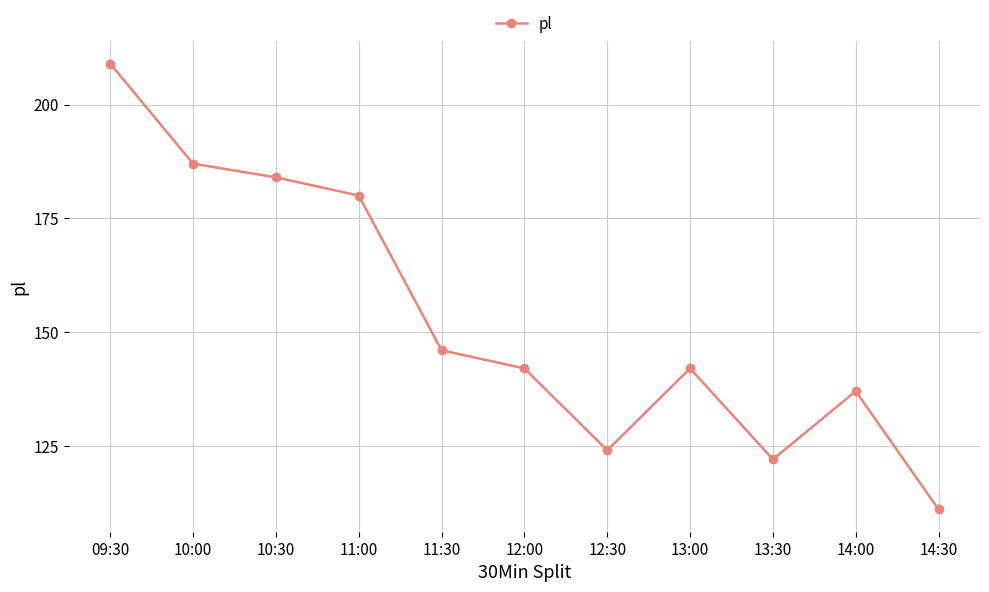

How many categories are shown in the chart?

11